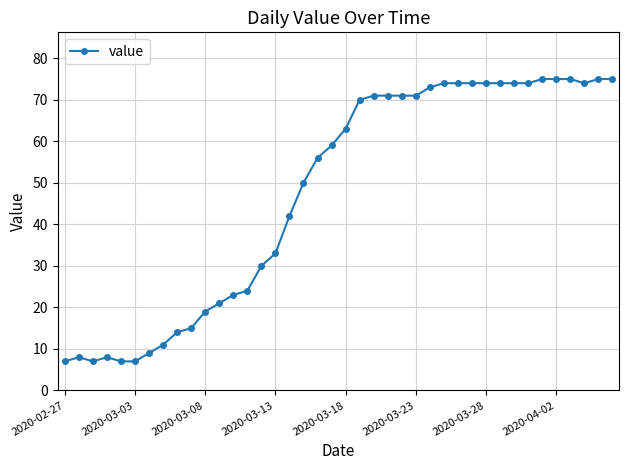

What is the maximum value shown in the chart?

75